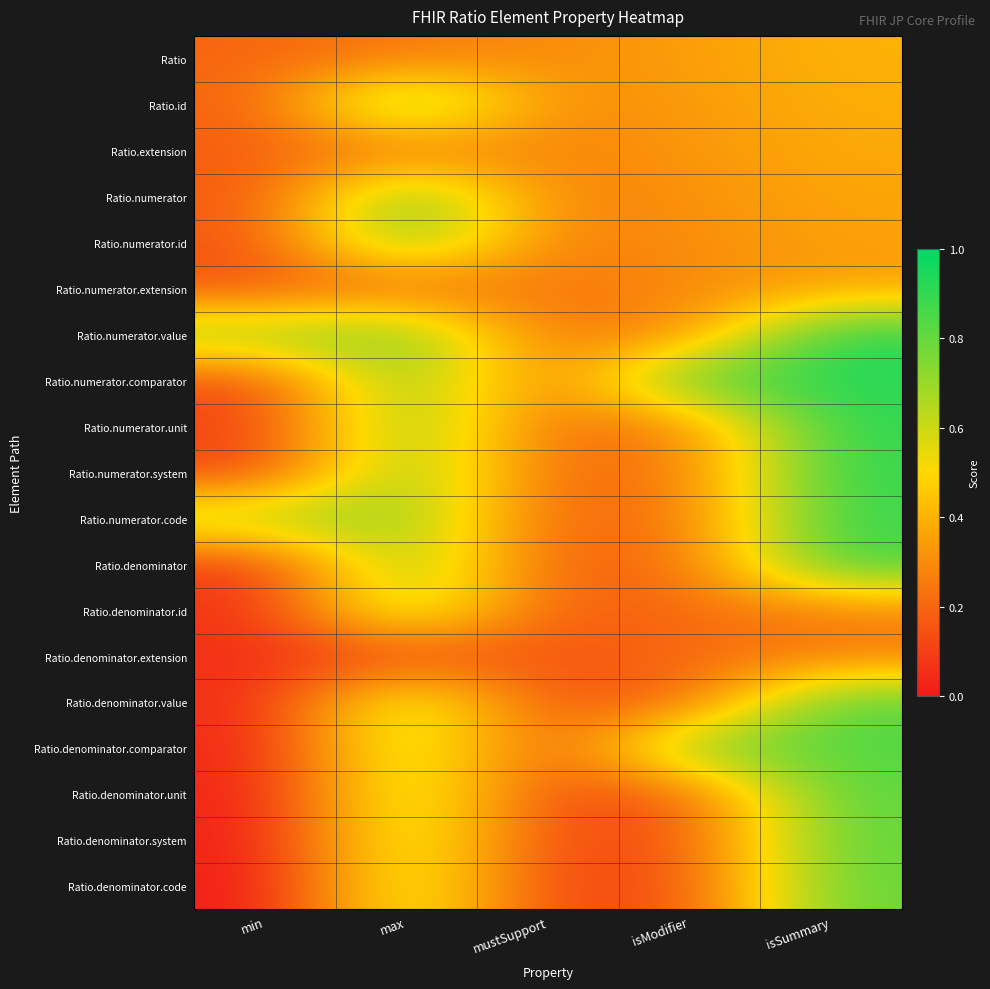

Which has a higher value, max or min?

max